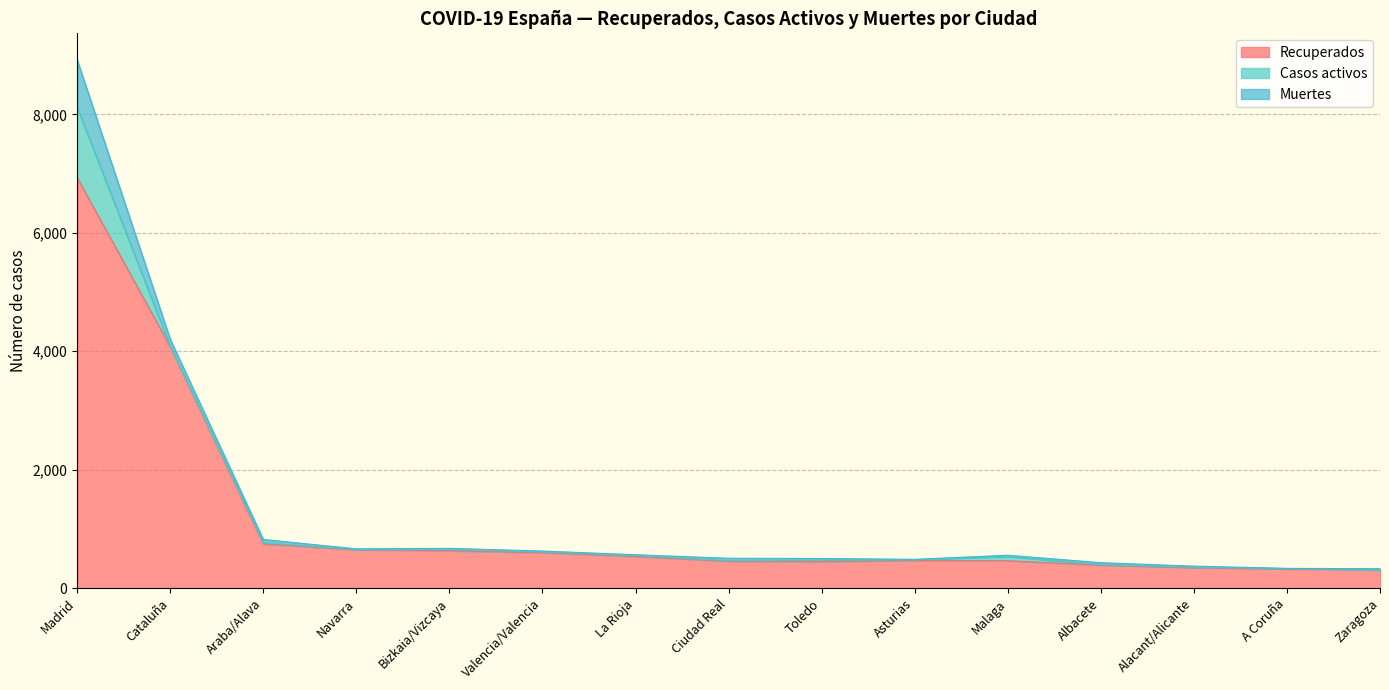

What is the value of the Recuperados point at the 3rd from the left?

746